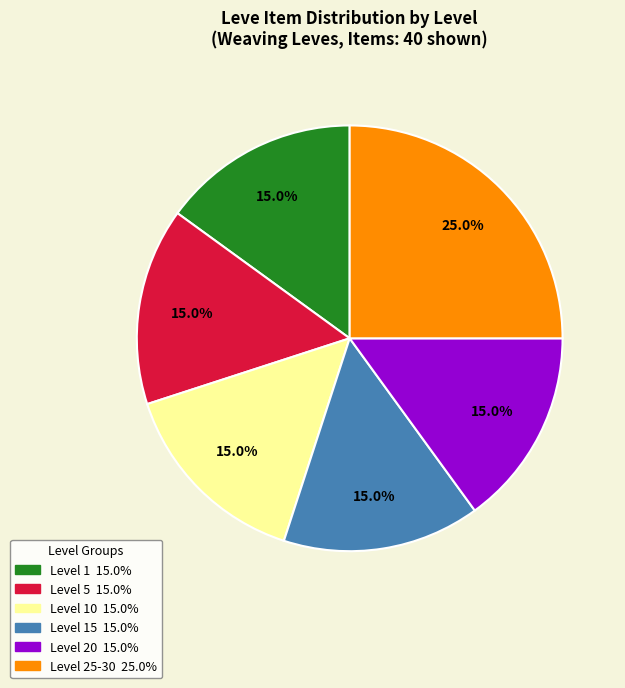

Is there any slice that represents more than half of the pie?

No